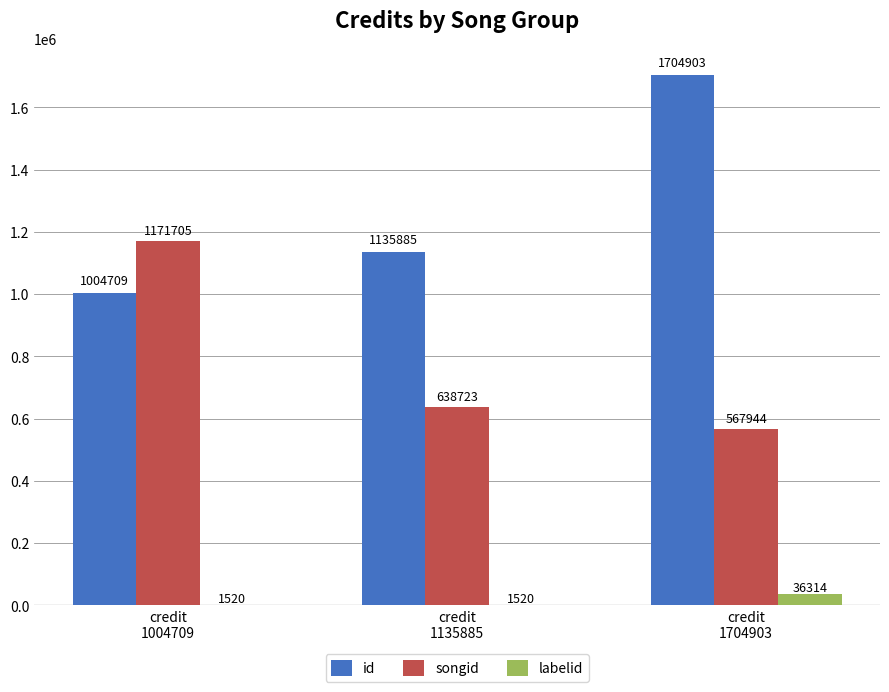

Where is id nearest to the value 1354806?

credit
1135885